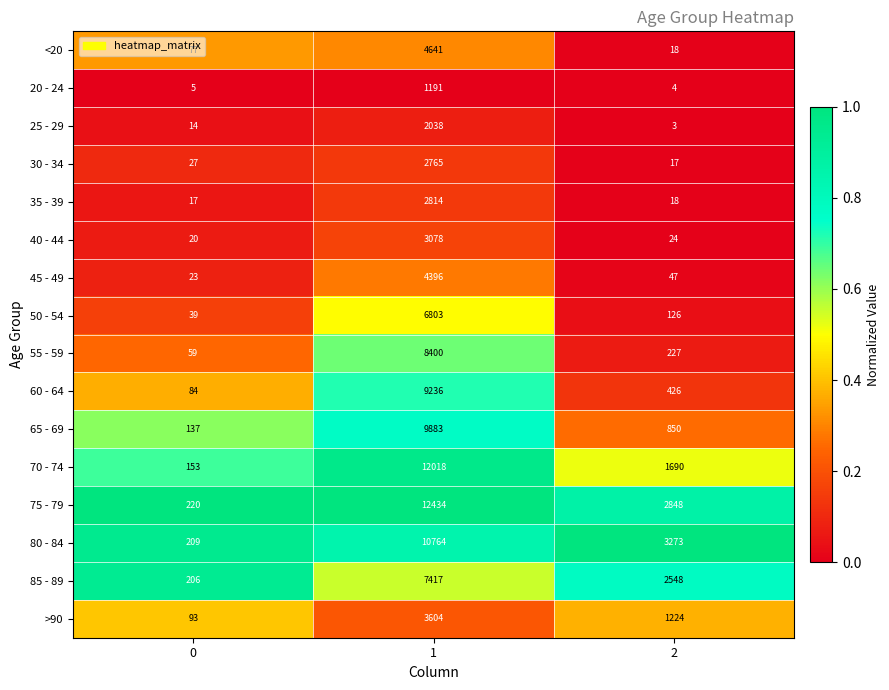

What is the difference between the maximum and minimum values in the 30 - 34 series?

2748